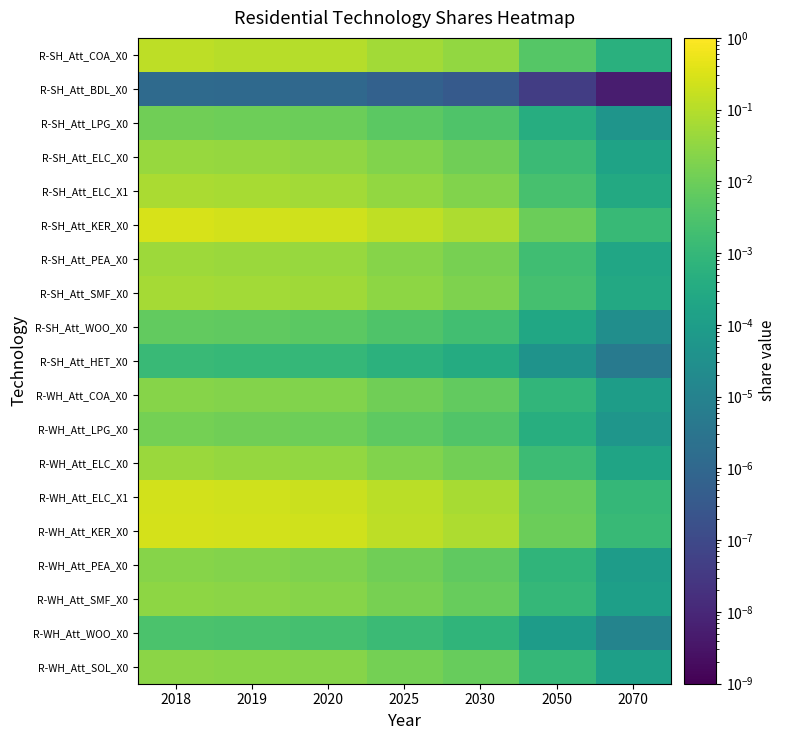

Between 2025 and 2030, which is larger?

2025